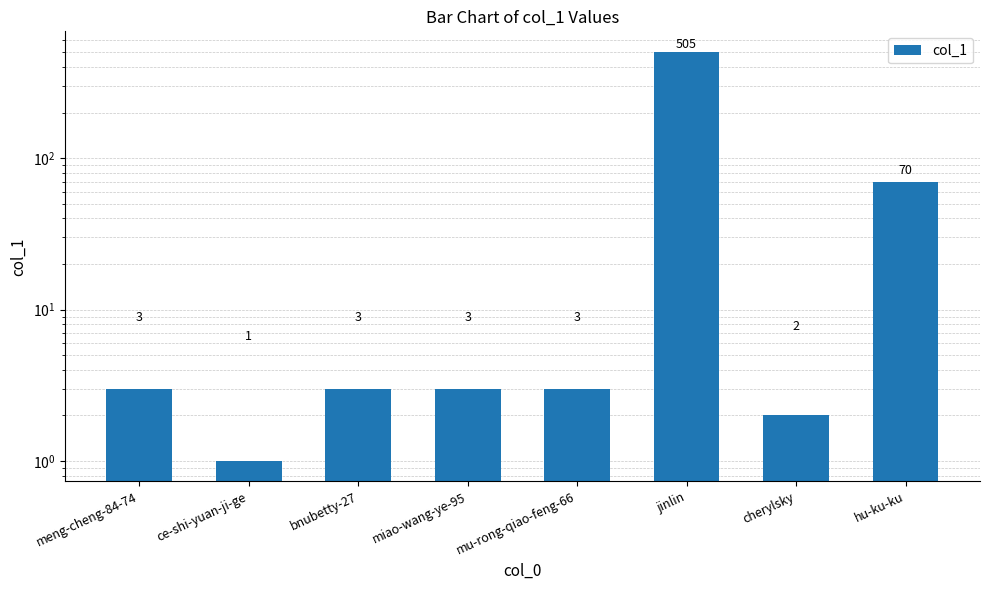

Approximately how many times larger is the value at hu-ku-ku compared to ce-shi-yuan-ji-ge?

70.0